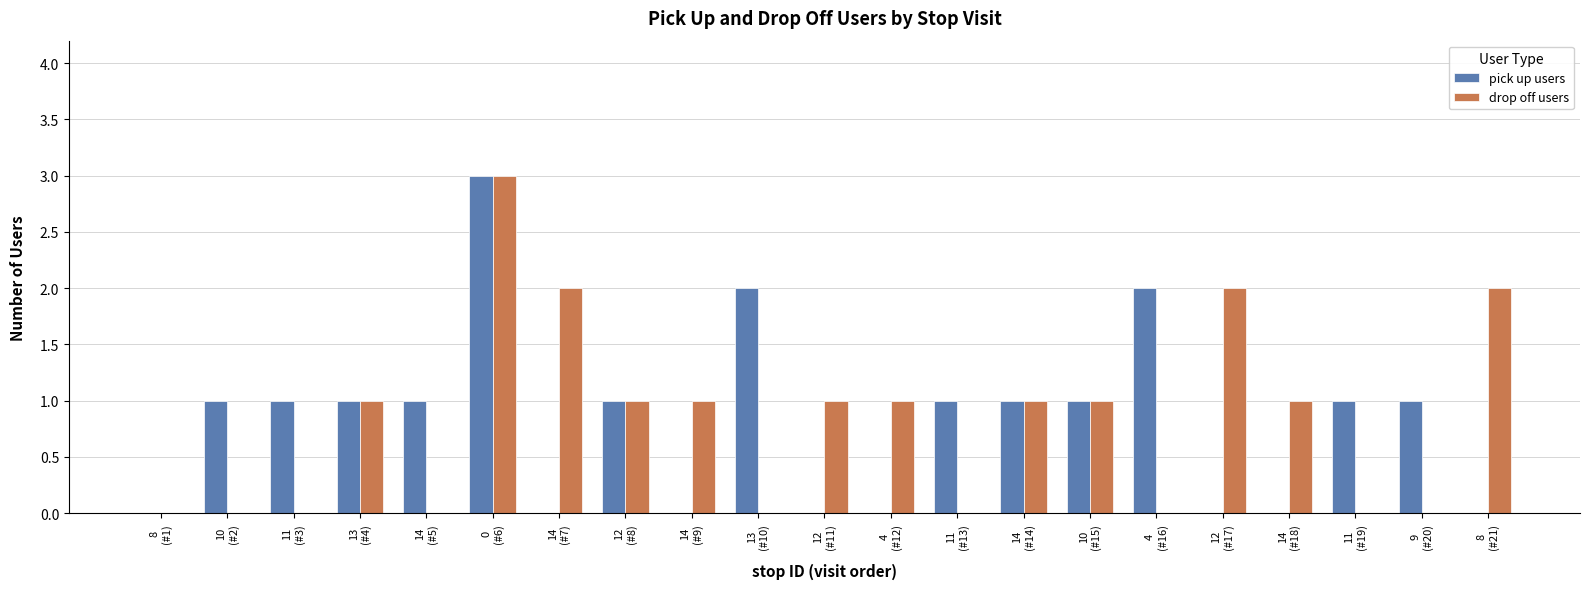

What is the sum of all drop off users values?

17